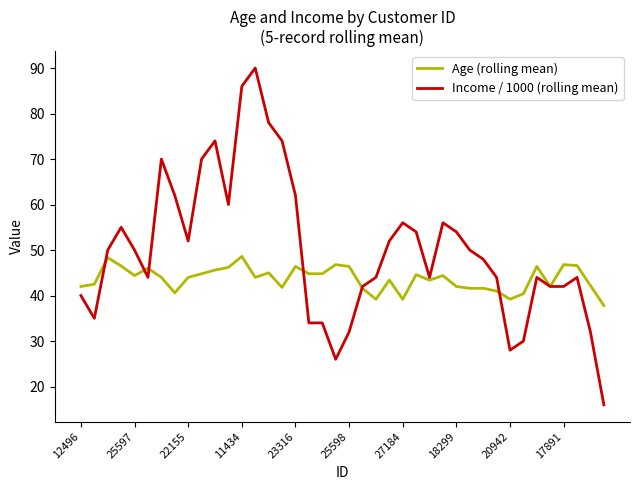

What is the maximum value for Age (rolling mean)?

48.6